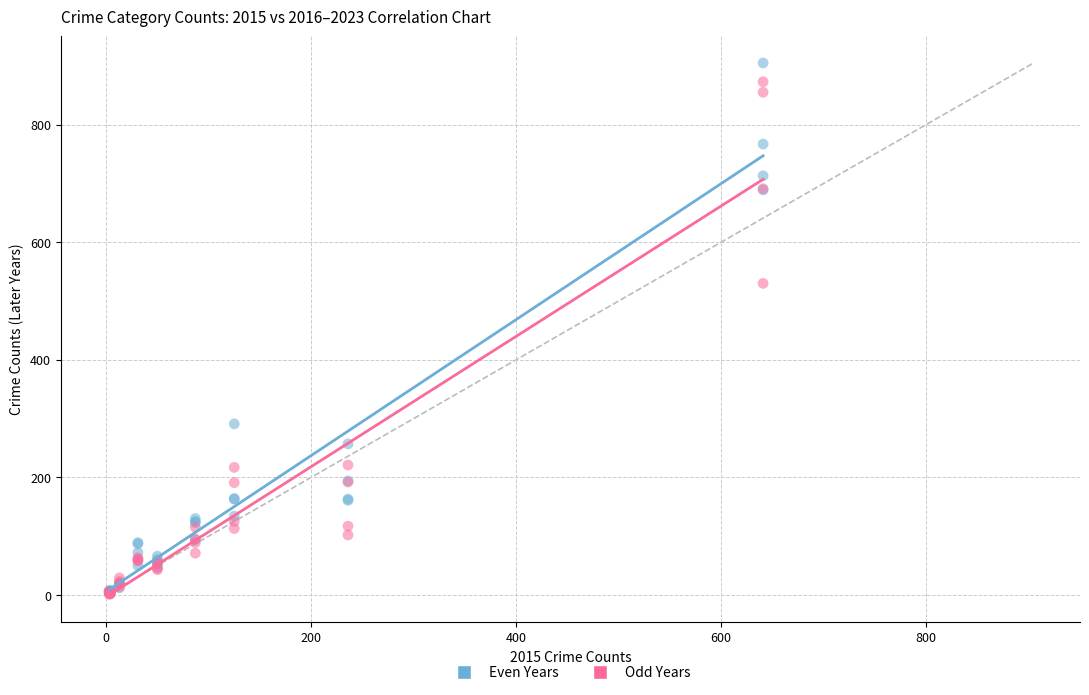

Across all series, what Y value is closest to 453?

530